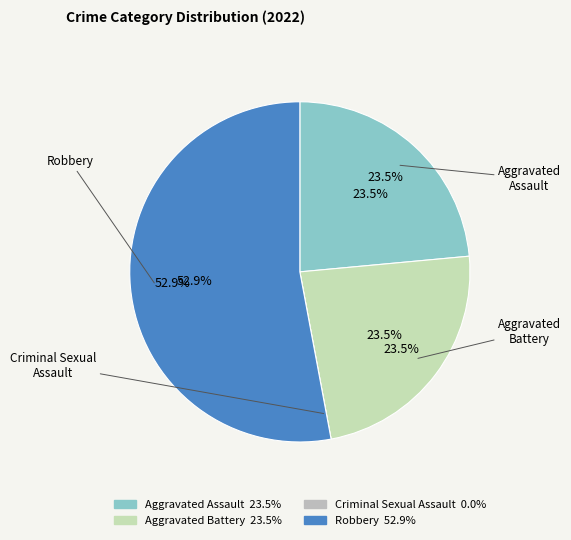

Count the number of slices in the pie.

4